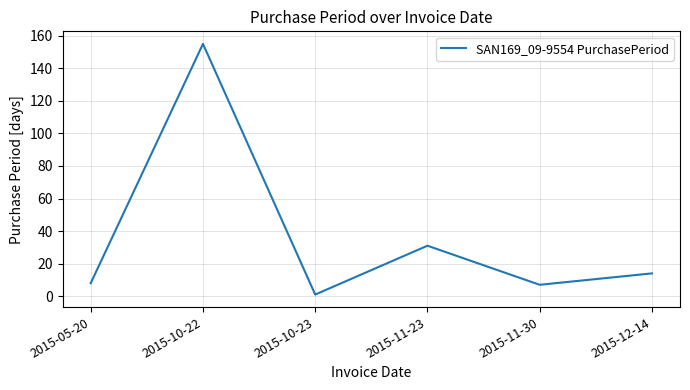

Where does the data first go above 14?

2015-10-22